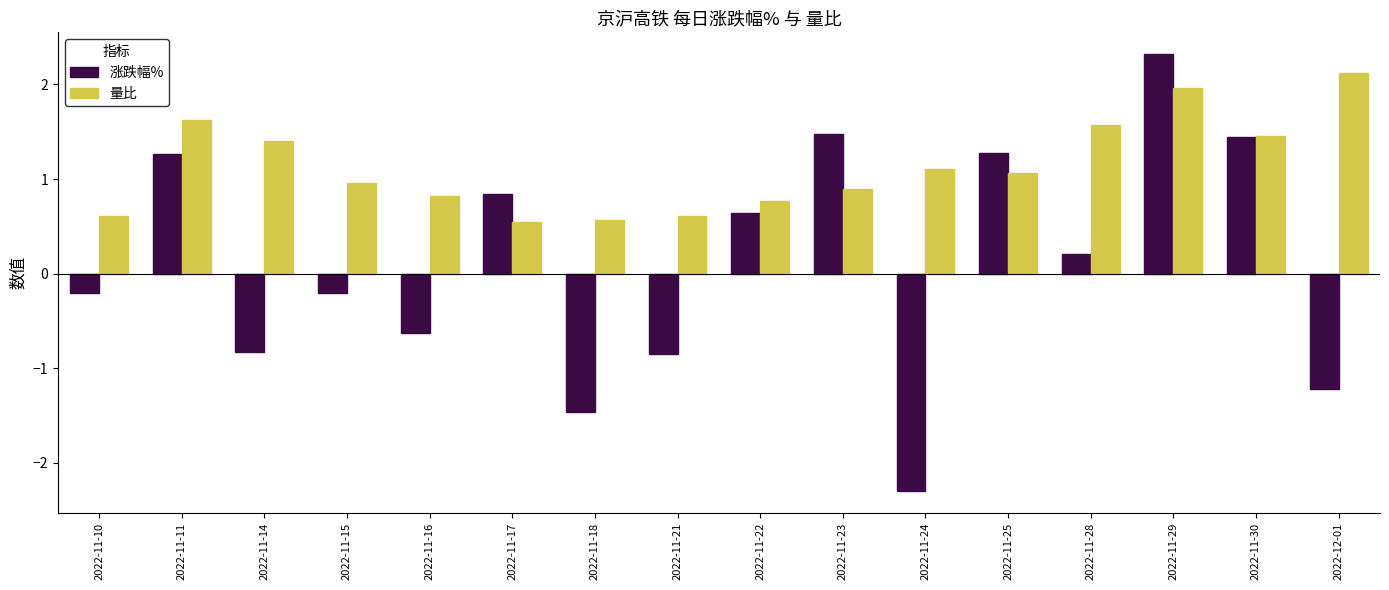

What is the highest value of the 涨跌幅% series?

2.3